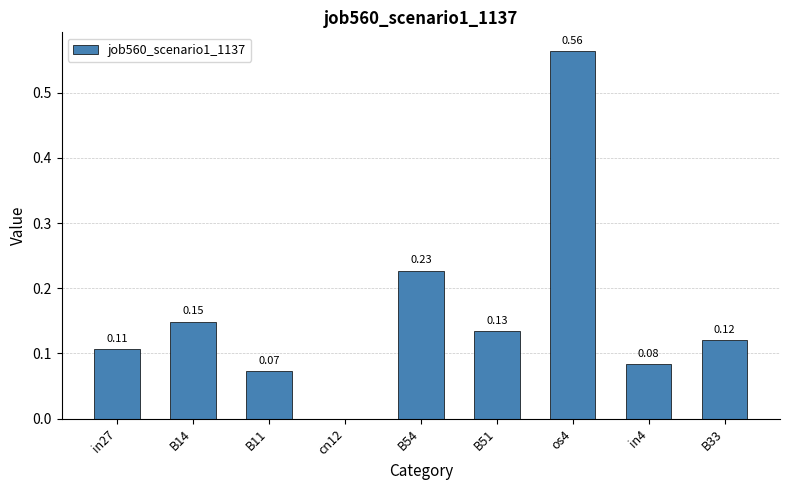

What is the change in value from B11 to B54?

+0.2